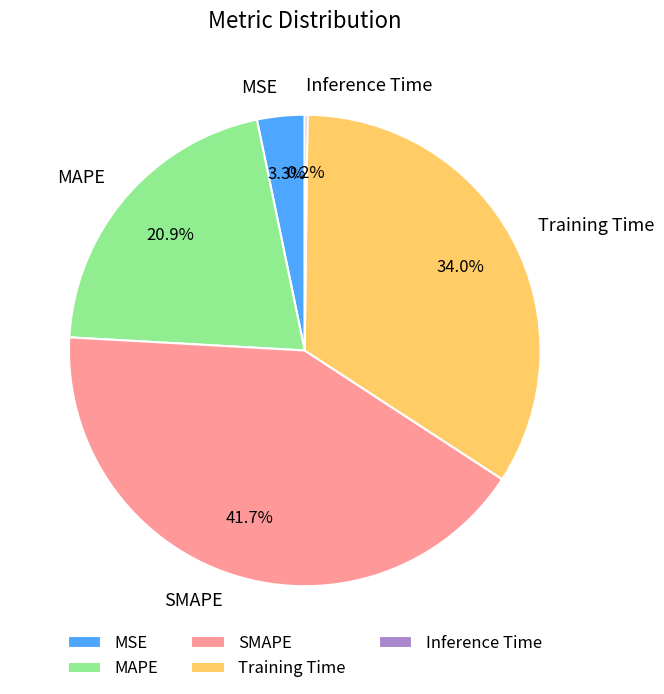

The SMAPE slice represents 42% of the pie. True or false?

True